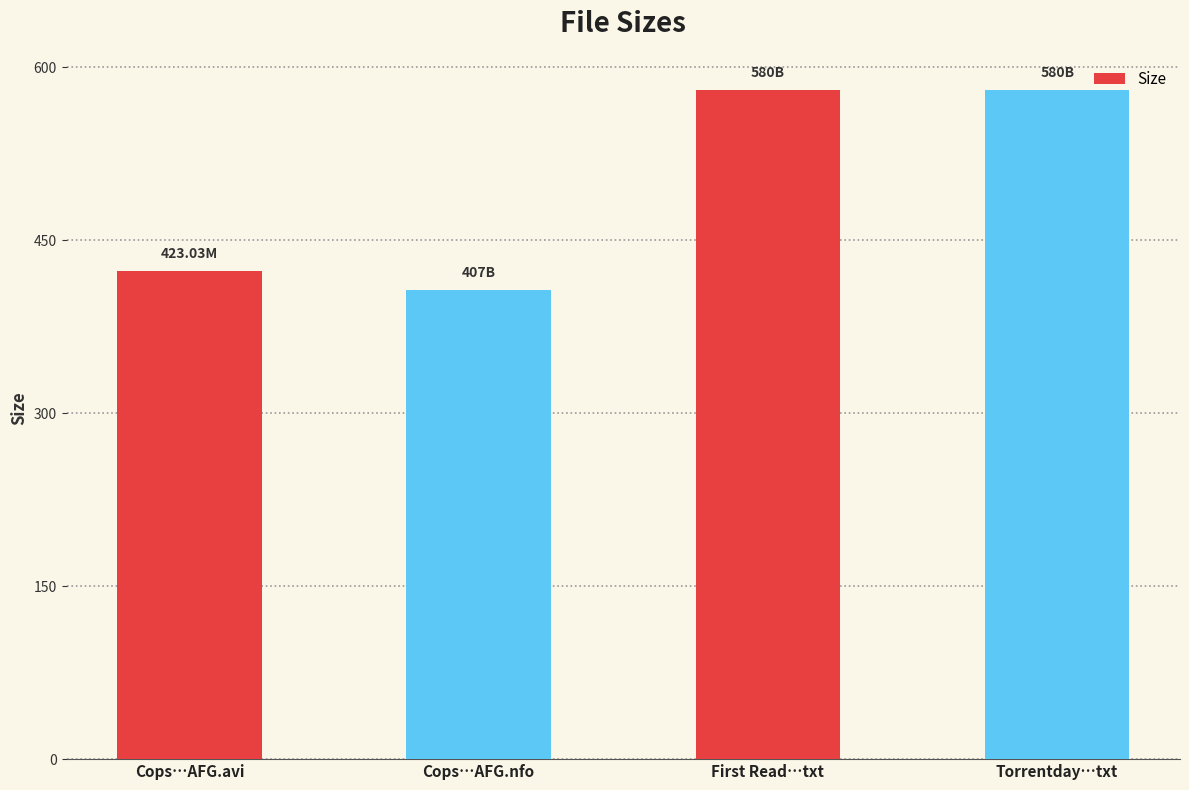

What is the maximum value shown in the chart?

580.0